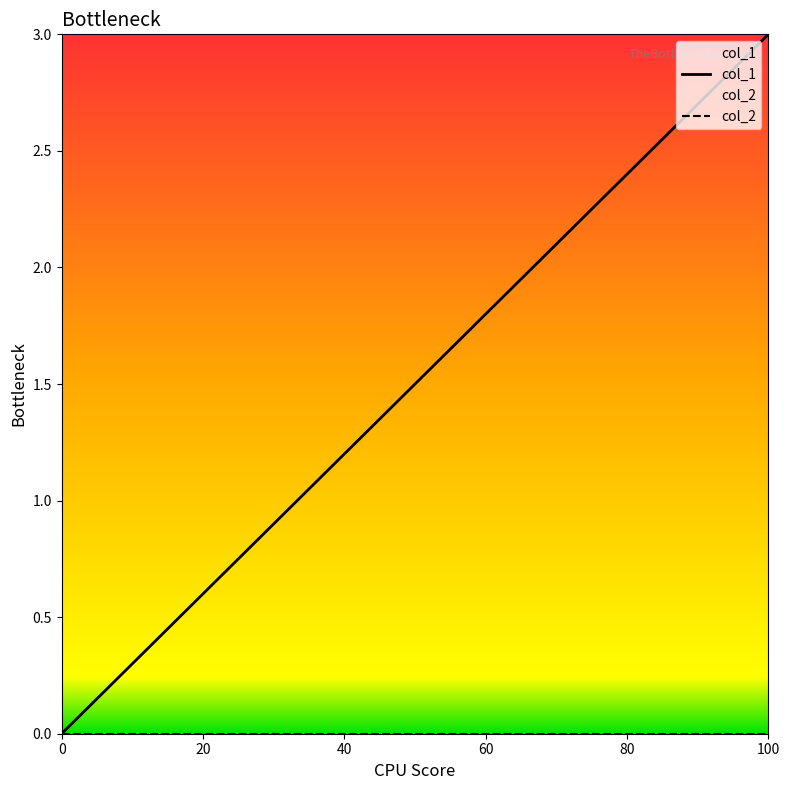

True or false: col_1 has more than 1 interior local peaks.

False